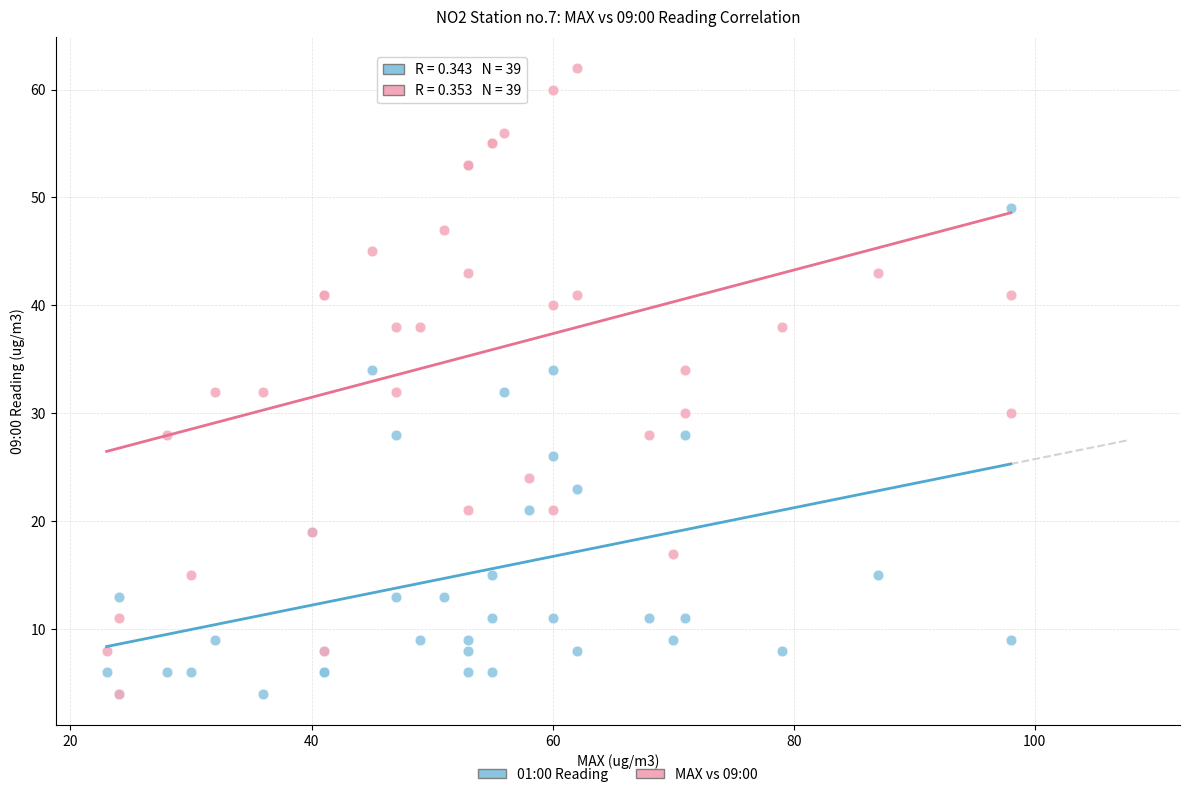

Which series reaches the maximum Y coordinate?

MAX vs 09:00